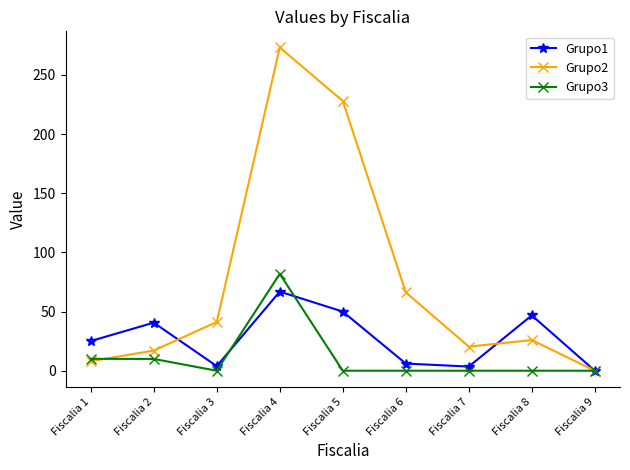

Is it true that Grupo3 equals -38.2 at Fiscalia 8?

False